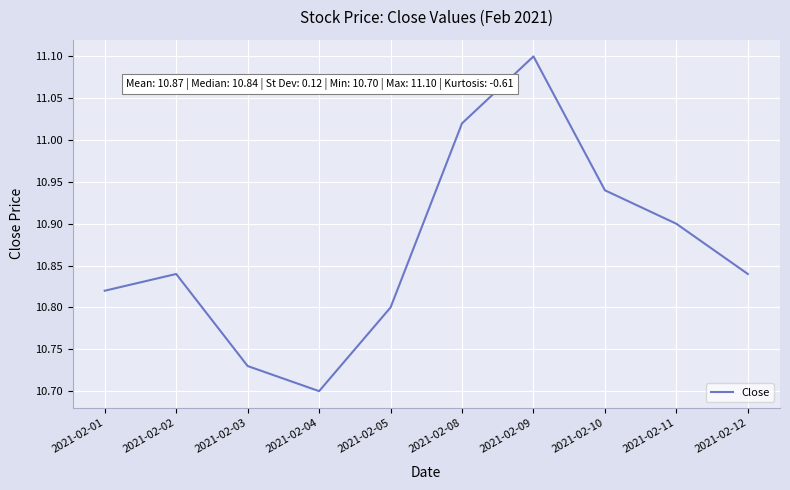

The chart shows a value of 17.4 at 2021-02-10. True or false?

False